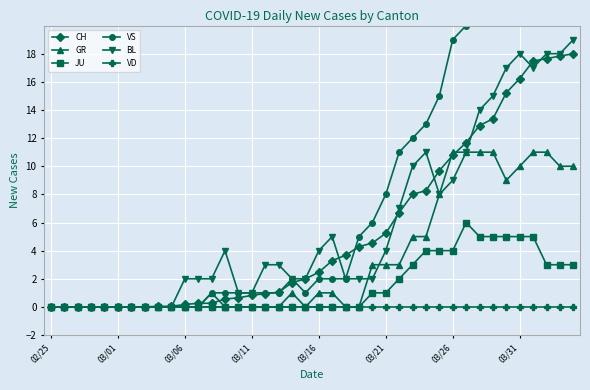

How many interior local peaks does the GR series have?

2